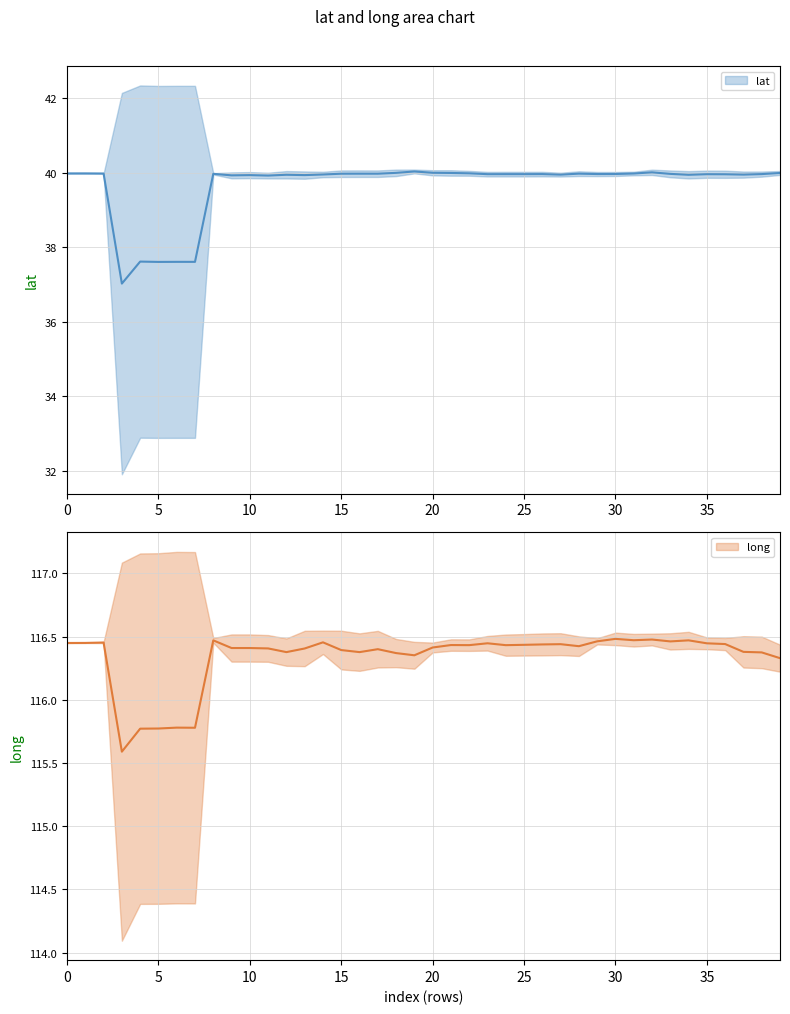

What position from the right is 34?

6